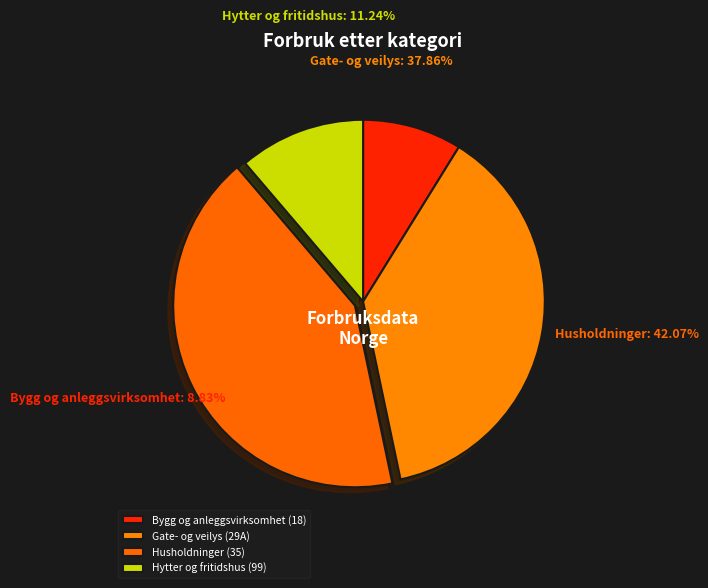

To the nearest percent, what percentage of the pie is Husholdninger?

42%